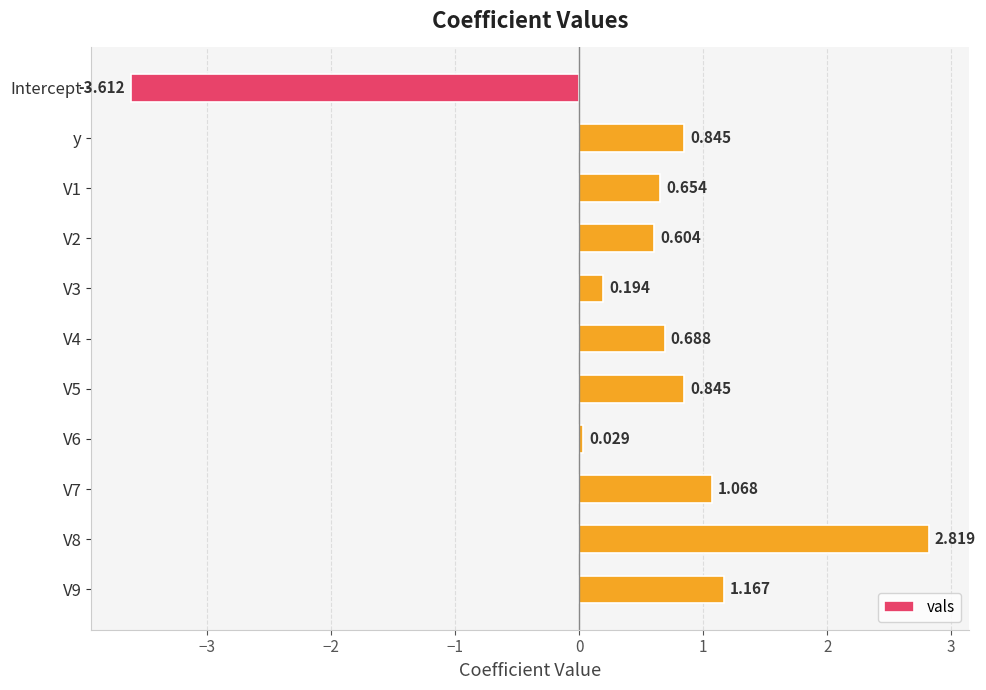

What is the label of the 11th bar from the bottom?

Intercept